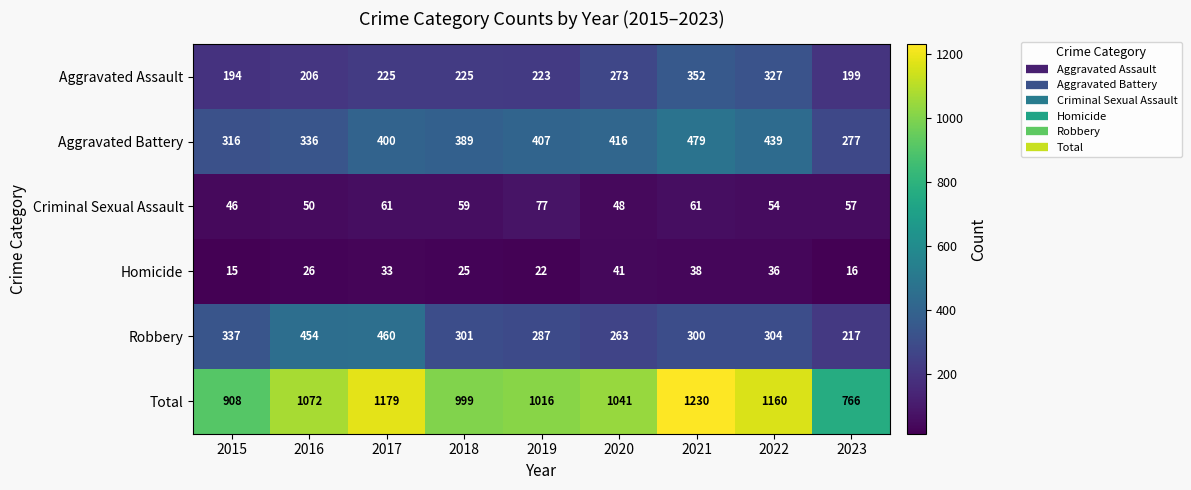

What is the difference between the highest and lowest values at 2017?

1146